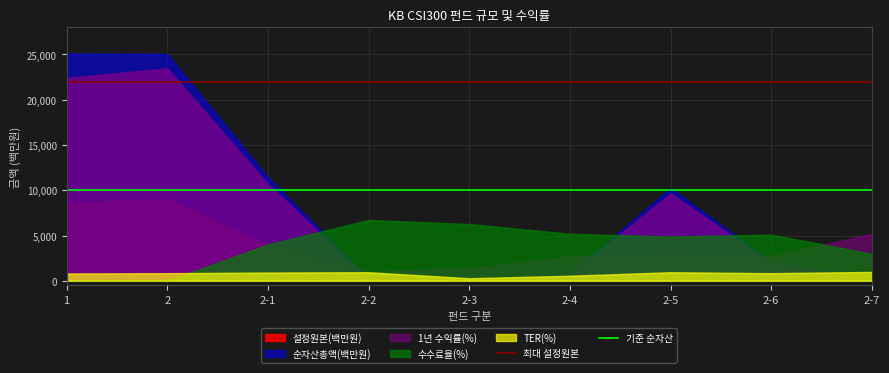

Which series changed the most between 1 and 2?

설정원본(백만원)